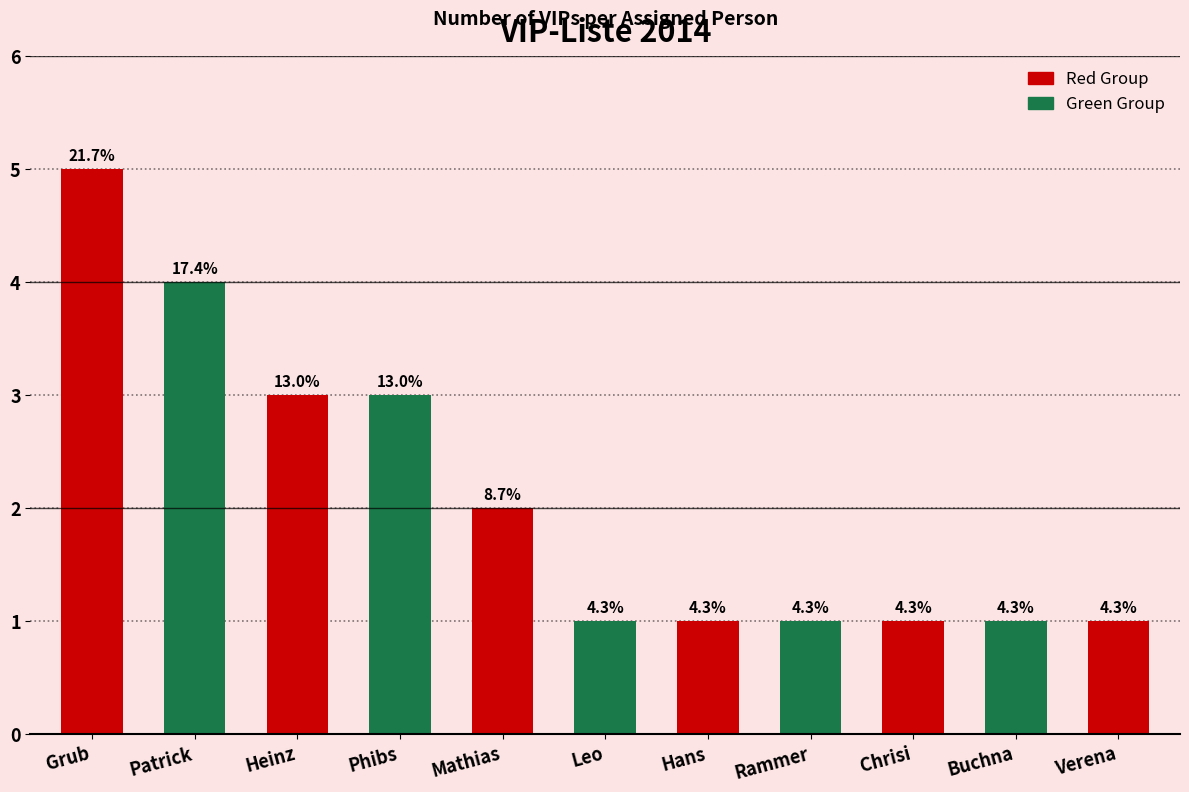

True or false: the data shows 7 at Patrick.

False